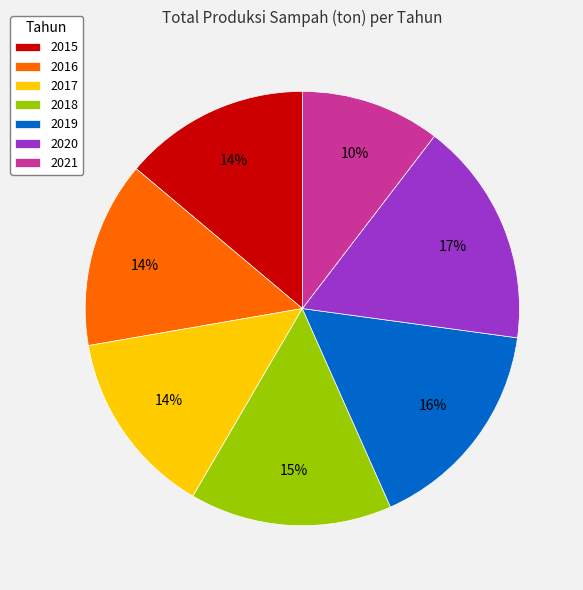

What is the smallest slice in the pie chart?

2021